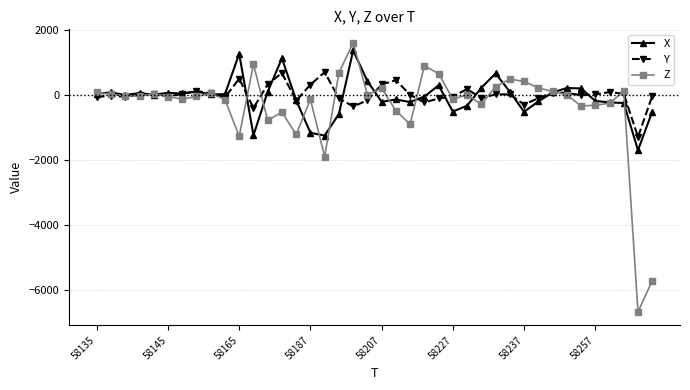

What is the value of the X point at the 38th from the left?

-236